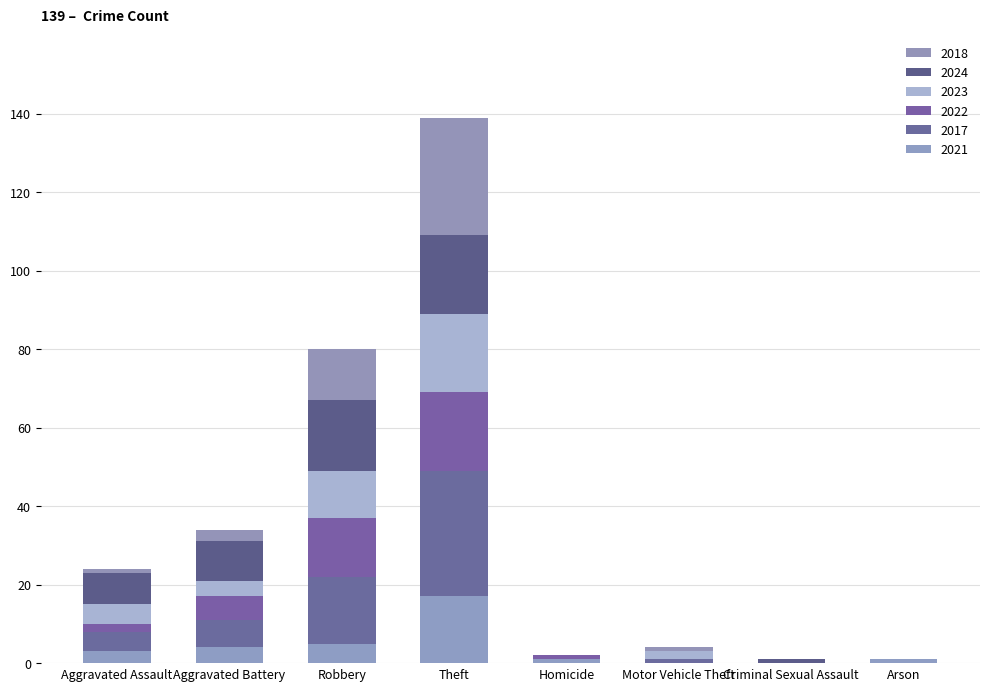

How many categories are shown in the chart?

8